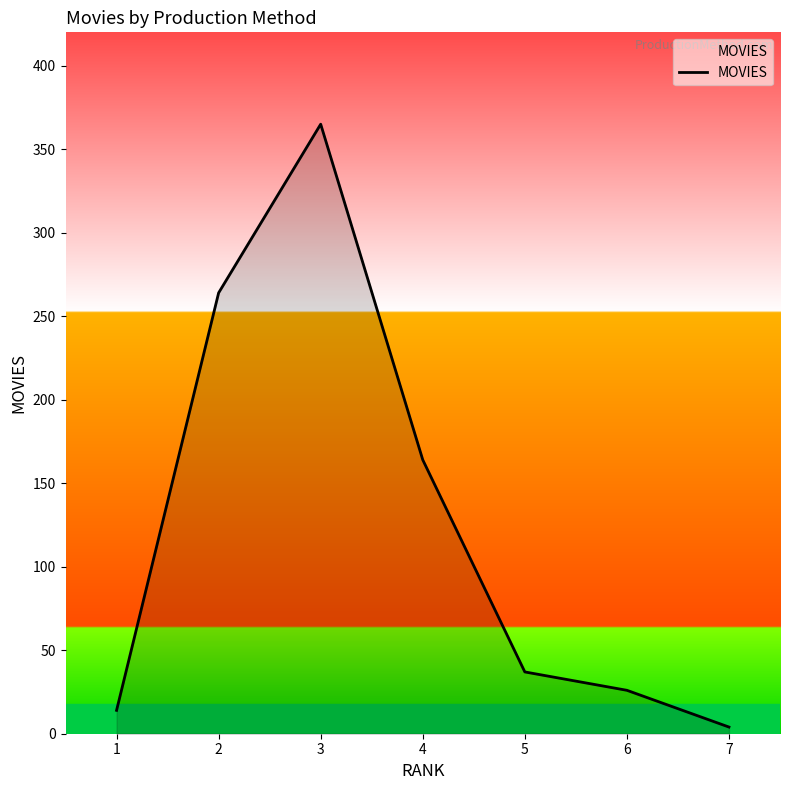

Approximately how many times larger is the value at 6 compared to 3?

0.1